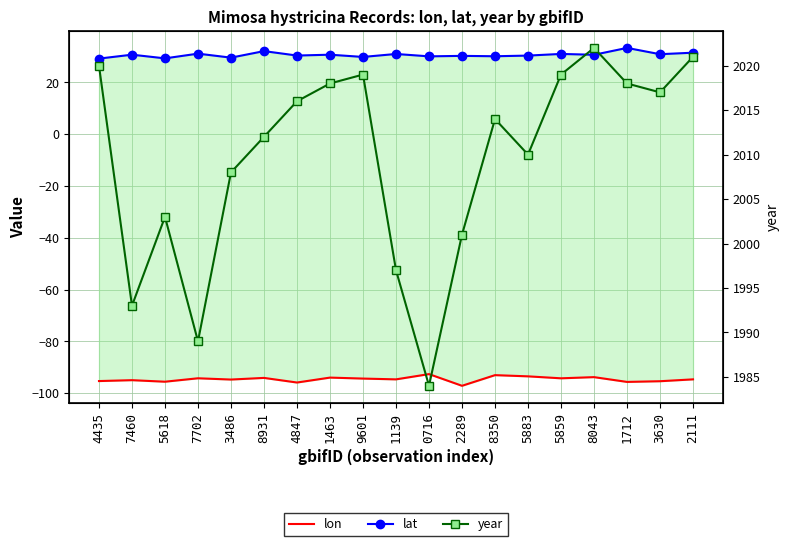

Where is the first local minimum for lon?

5618